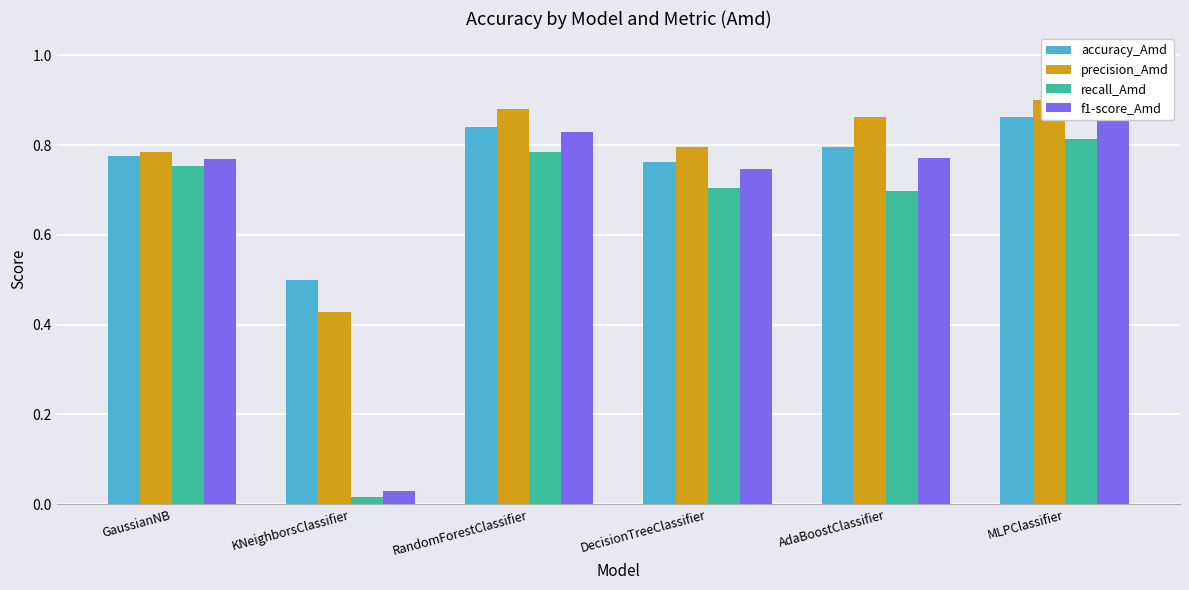

What is the label of the 3rd bar from the left?

RandomForestClassifier